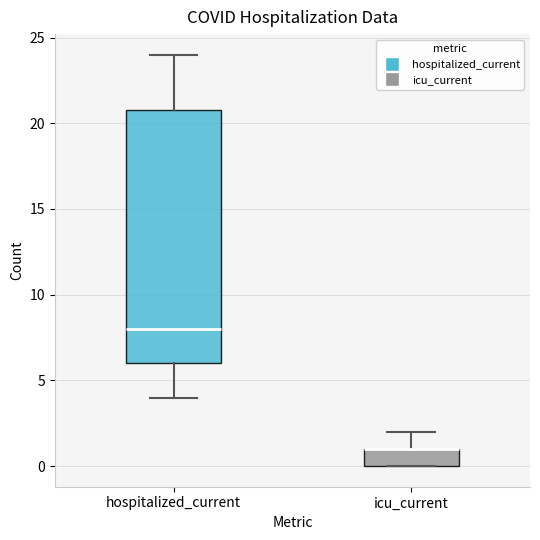

Reading left to right, read every box against the y-axis: the position of its median line, the range the box covers, and the ends of its whiskers. The values are not printed on the chart, so give them approximately, as read against the axis.

hospitalized_current: median 8, box 6 to 21, whiskers 4 to 24
icu_current: median 1 (drawn on the box's upper edge), box 0 to 1, whiskers 0 to 2